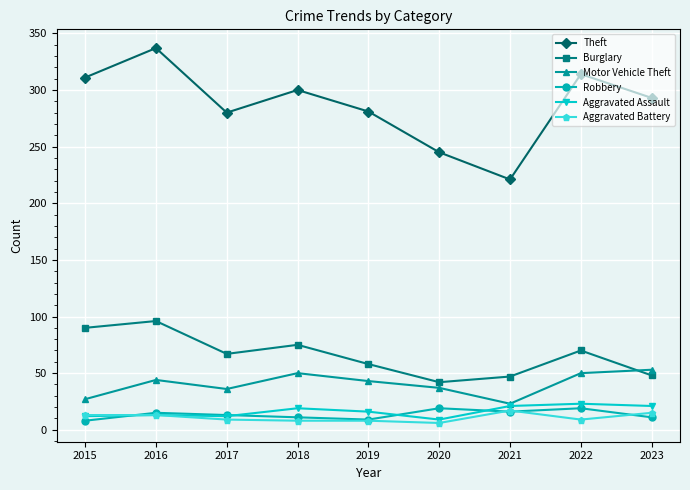

Which series has the widest spread of values?

Theft